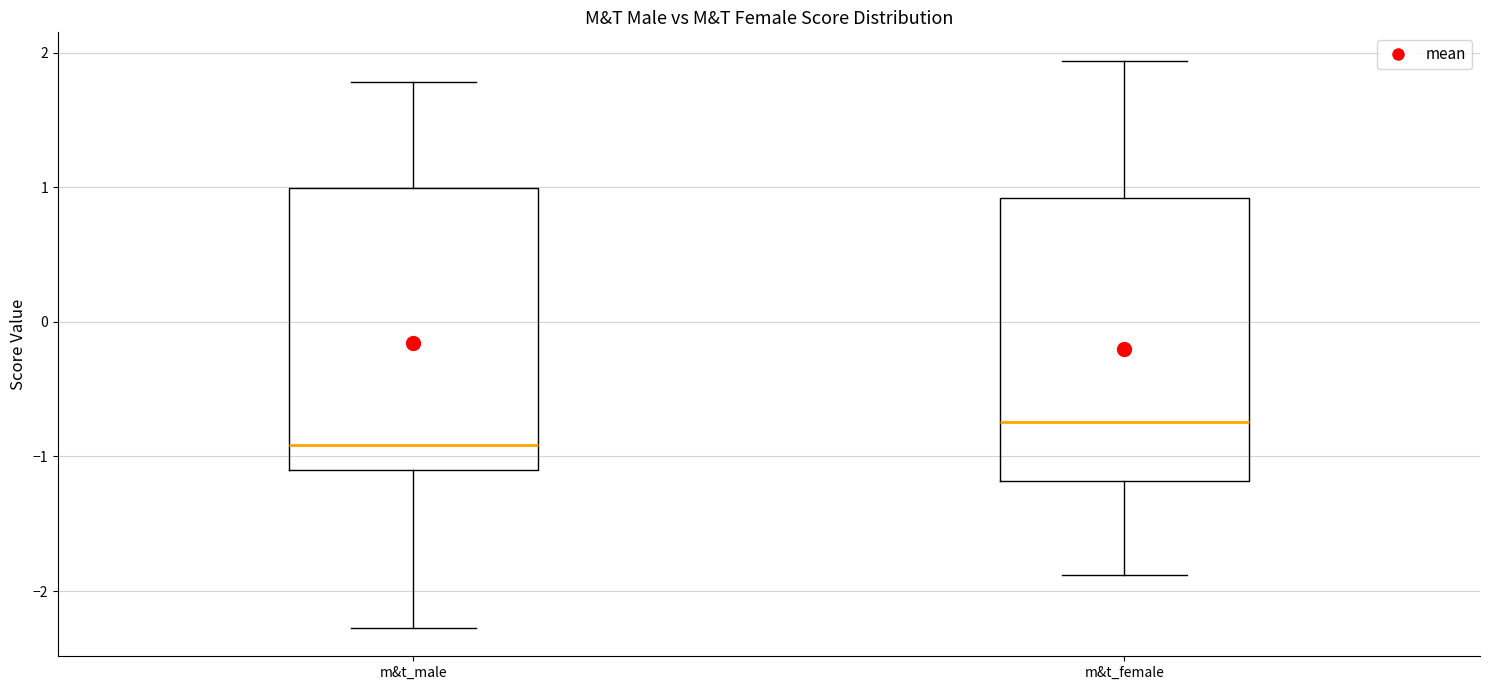

Which box's median line is the lowest?

m&t_male